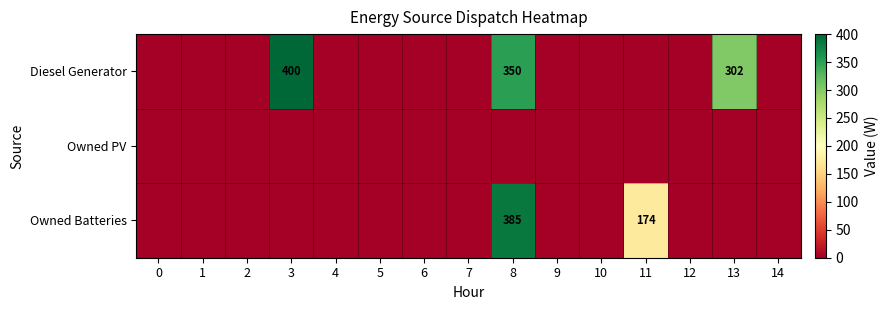

List the labels in order of Diesel Generator value, smallest first.

0, 1, 2, 4, 5, 6, 7, 9, 10, 11, 12, 14, 13, 8, 3